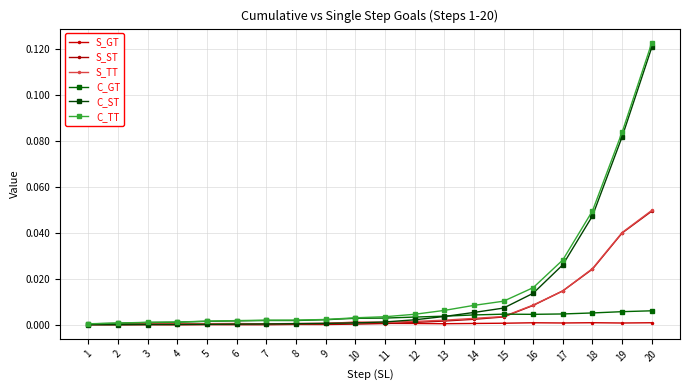

Which series has the largest total across all categories?

C_TT